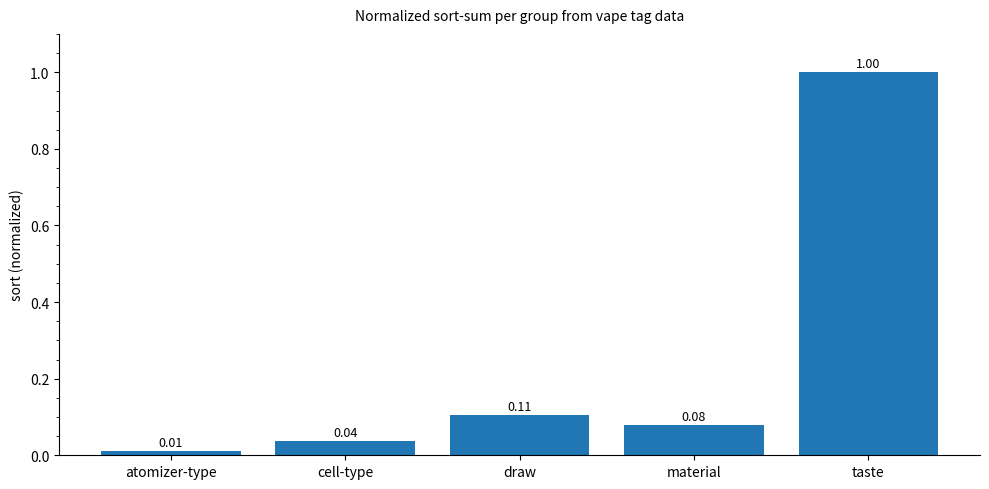

Are the bars grouped side by side (vs. stacked)?

No